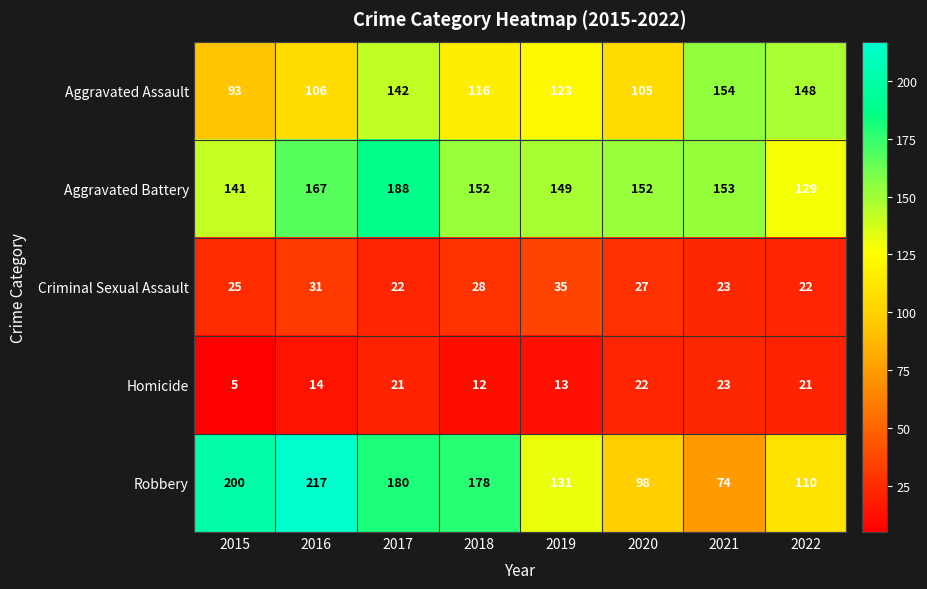

At how many categories does at least one series exceed 172?

4